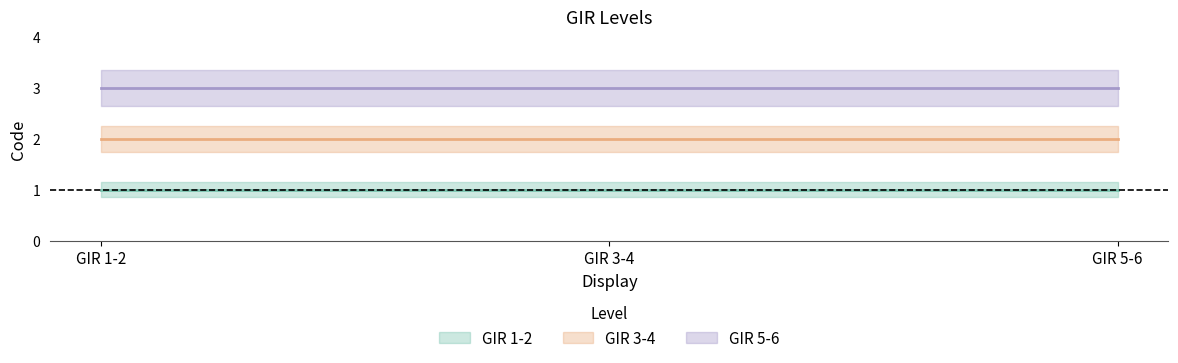

The value of GIR 5-6 at GIR 5-6 is 3. True or false?

True